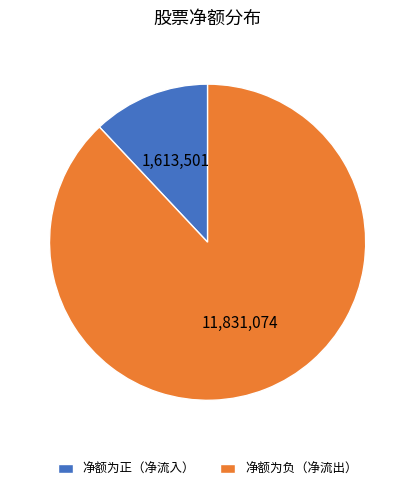

Rank the categories by value from lowest to highest.

净额为正（净流入）, 净额为负（净流出）